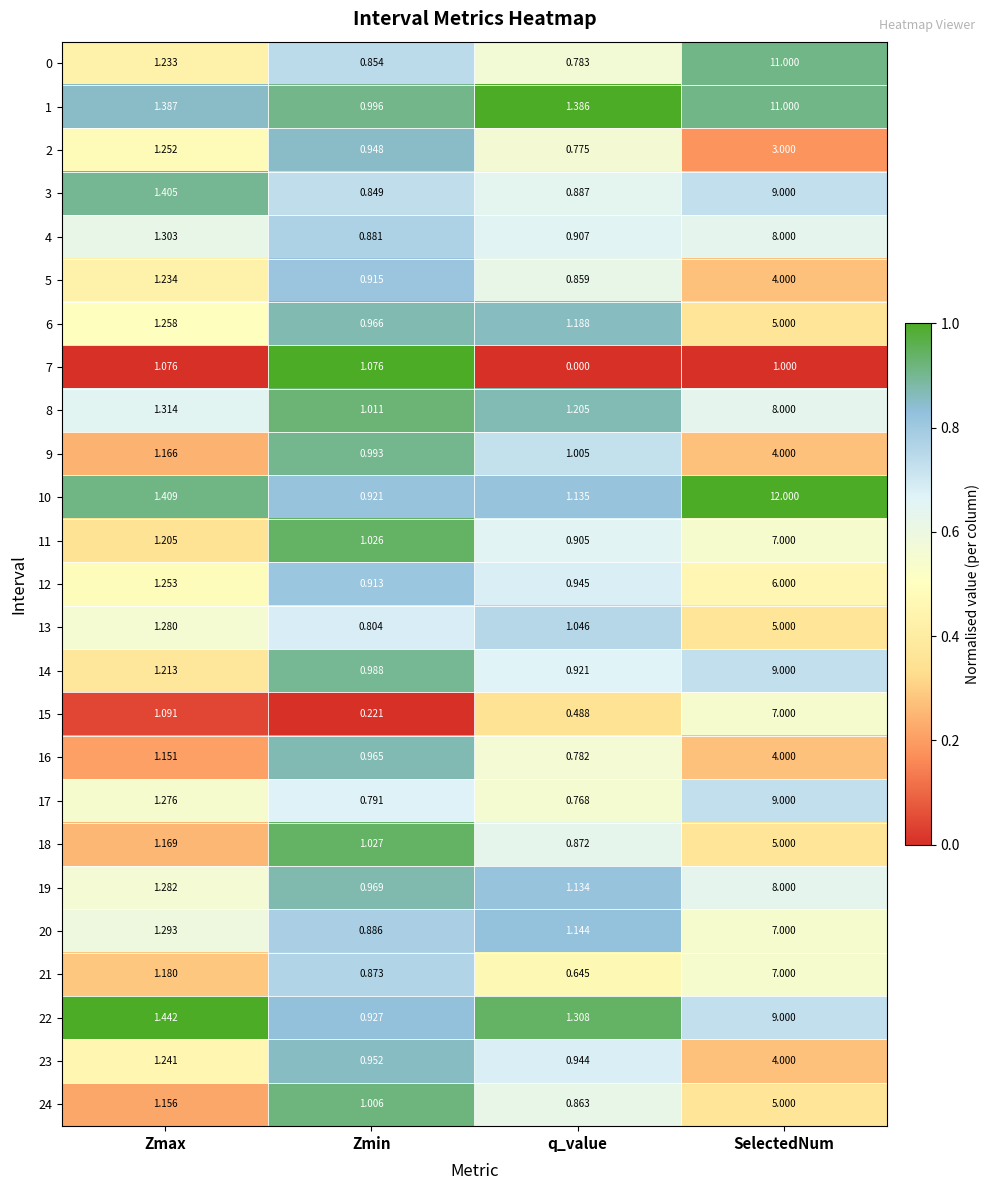

Count the number of categories in the chart.

4